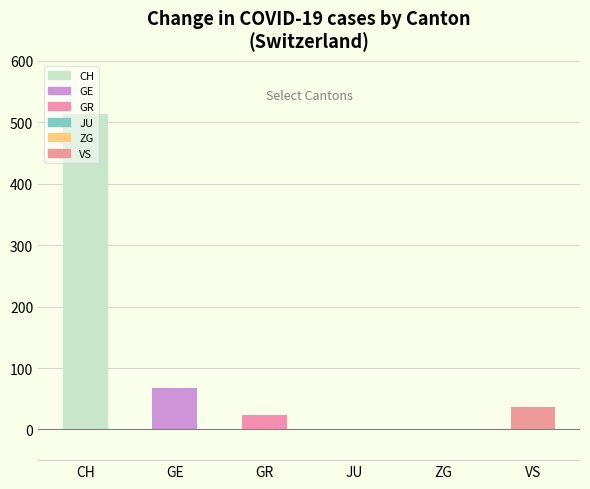

Which has a higher value, CH or JU?

CH